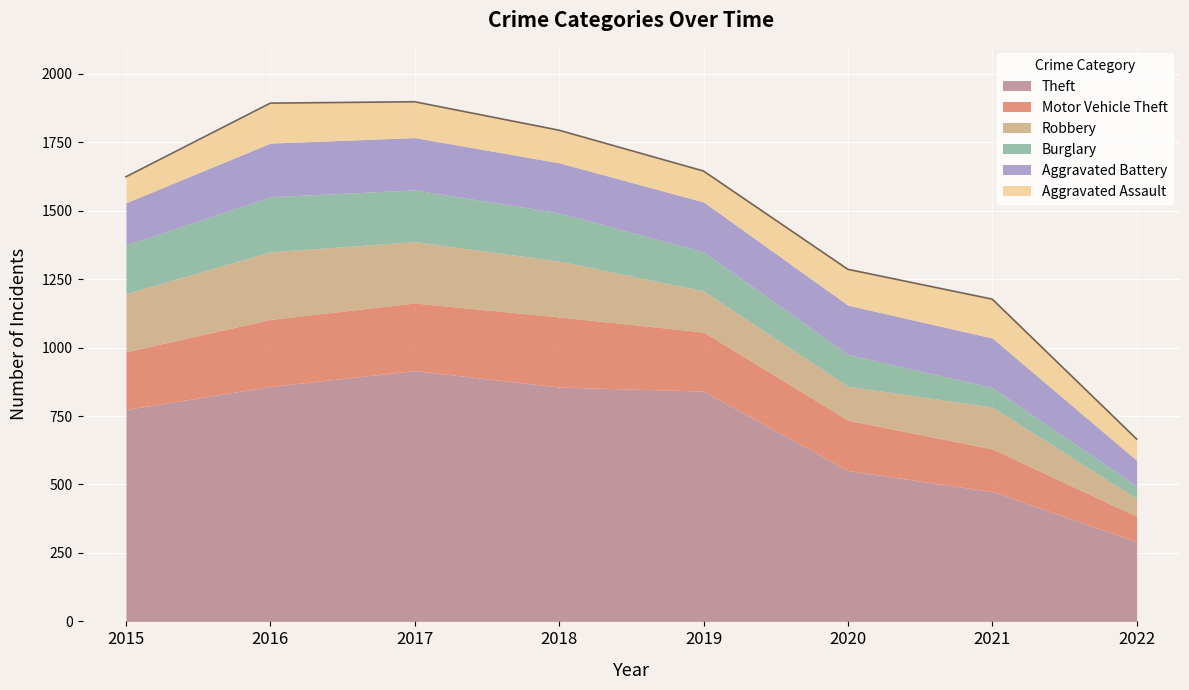

How many lines are shown in the chart?

6